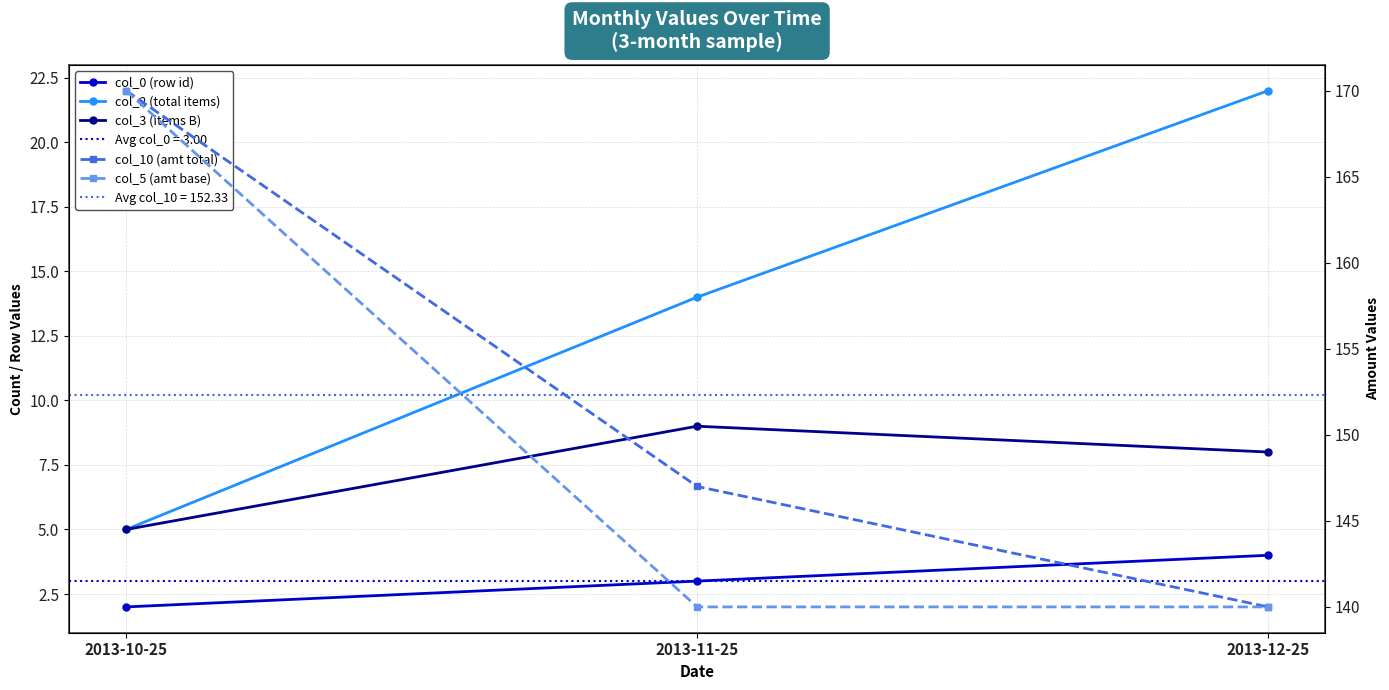

What is the average value of the col_2 (total items) series?

14